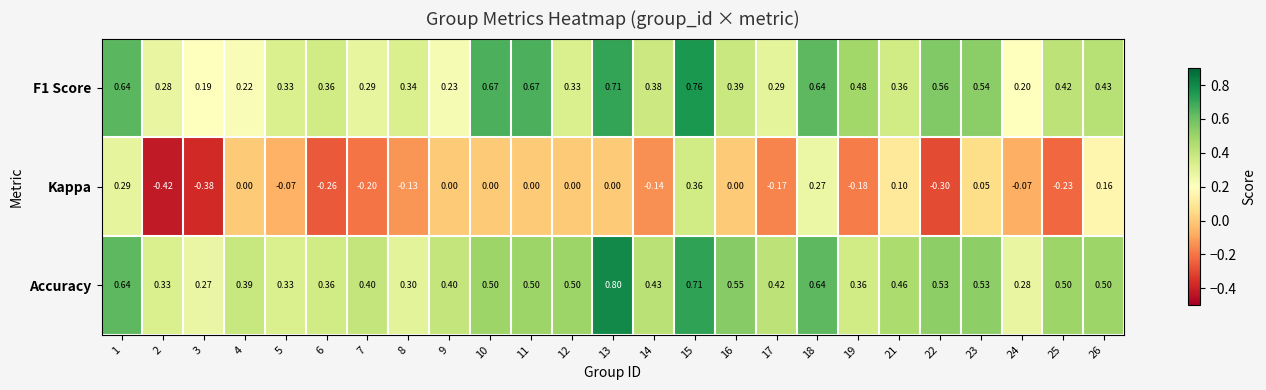

Between 2 and 14, which series saw the biggest shift?

Kappa